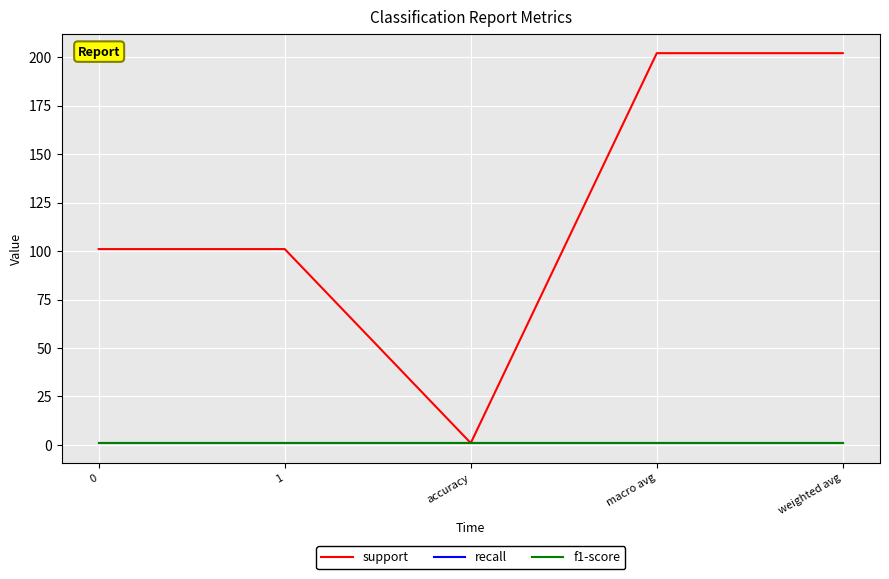

At which category is the sum across all series the highest?

macro avg